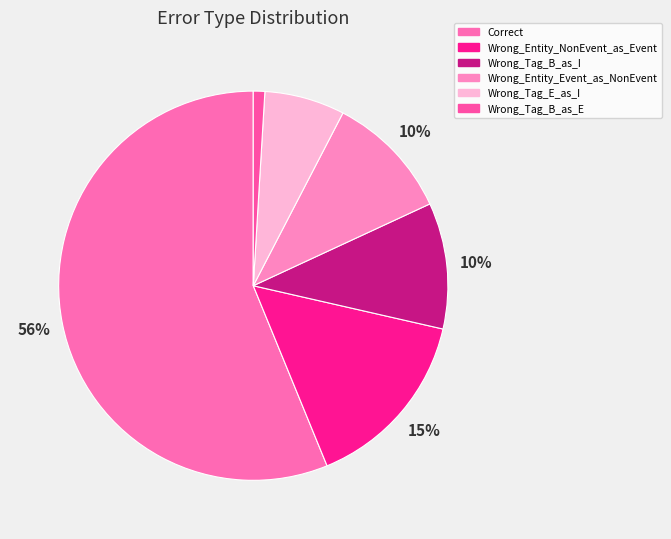

Which has a higher value, Wrong_Entity_Event_as_NonEvent or Wrong_Tag_B_as_E?

Wrong_Entity_Event_as_NonEvent